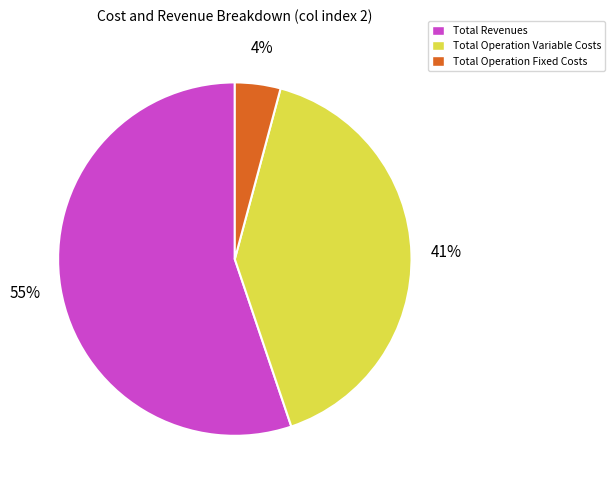

Is it true that Total Operation Variable Costs is 34% of the pie?

False